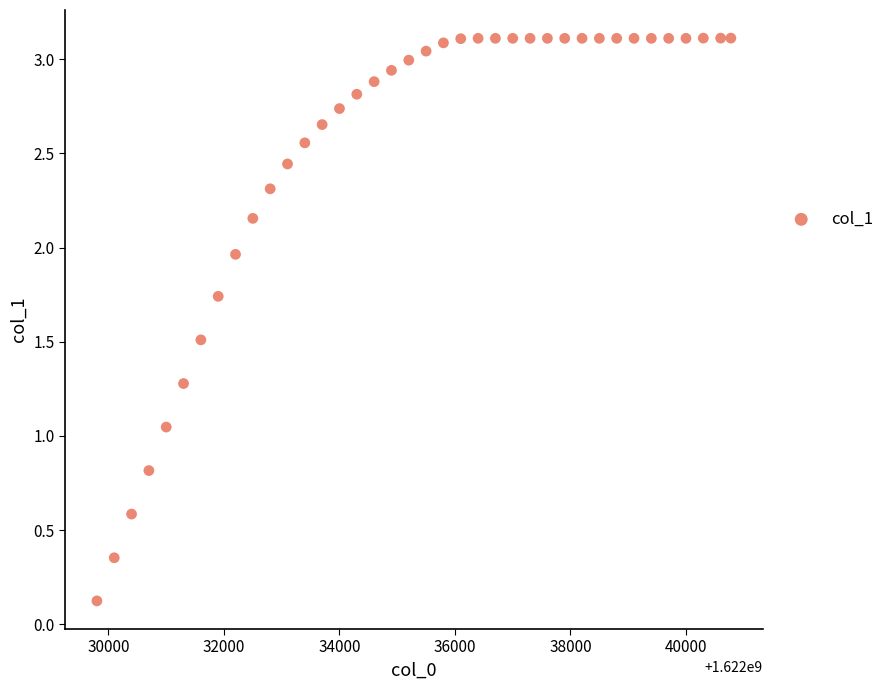

What is the range of X values (max minus min)?

10977.0